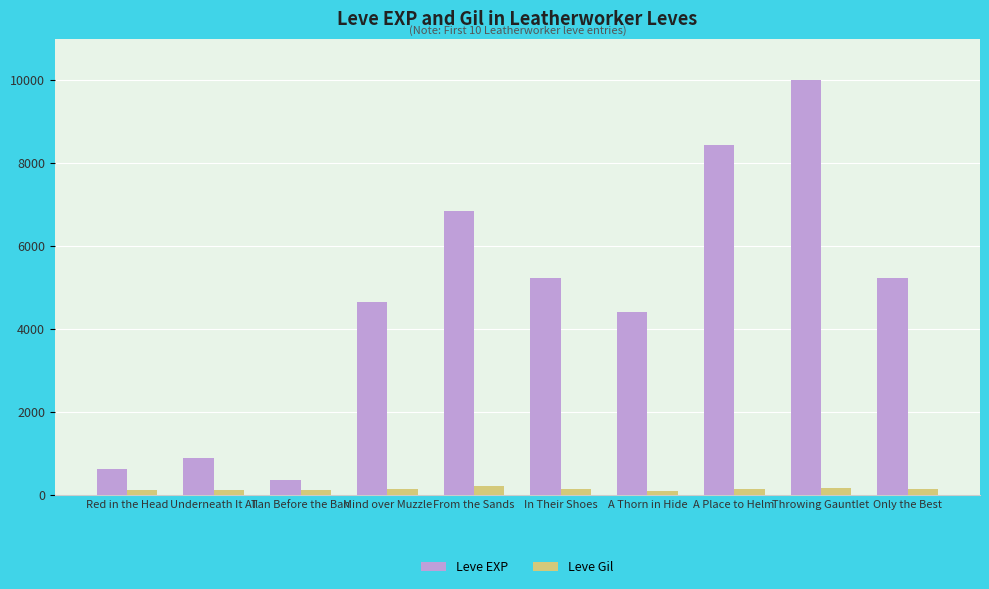

True or false: Leve Gil has a value of 140 at A Place to Helm.

True